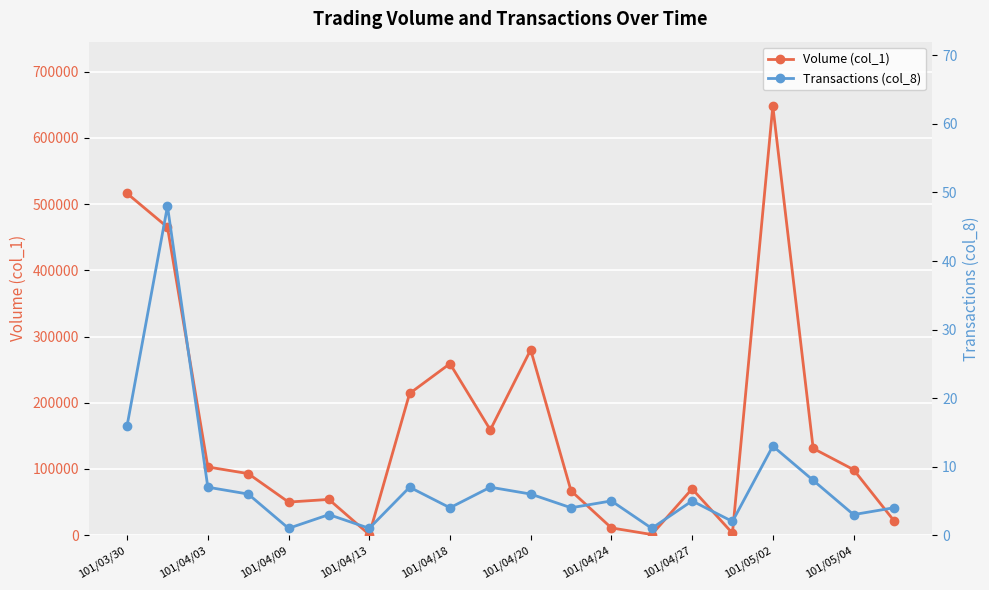

True or false: Volume (col_1) has more than 2 interior local peaks.

True